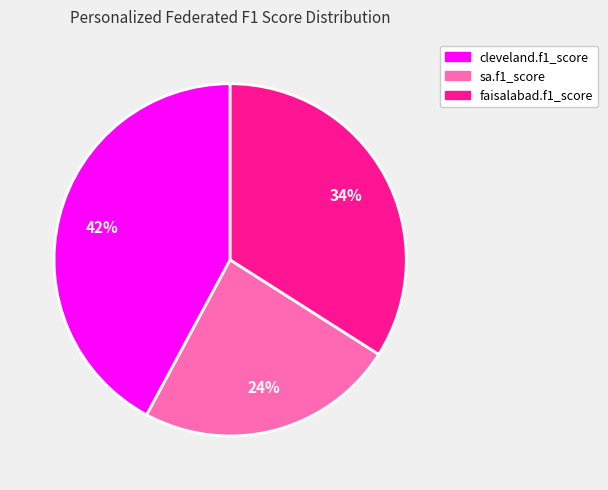

Between sa.f1_score and cleveland.f1_score, which is larger?

cleveland.f1_score